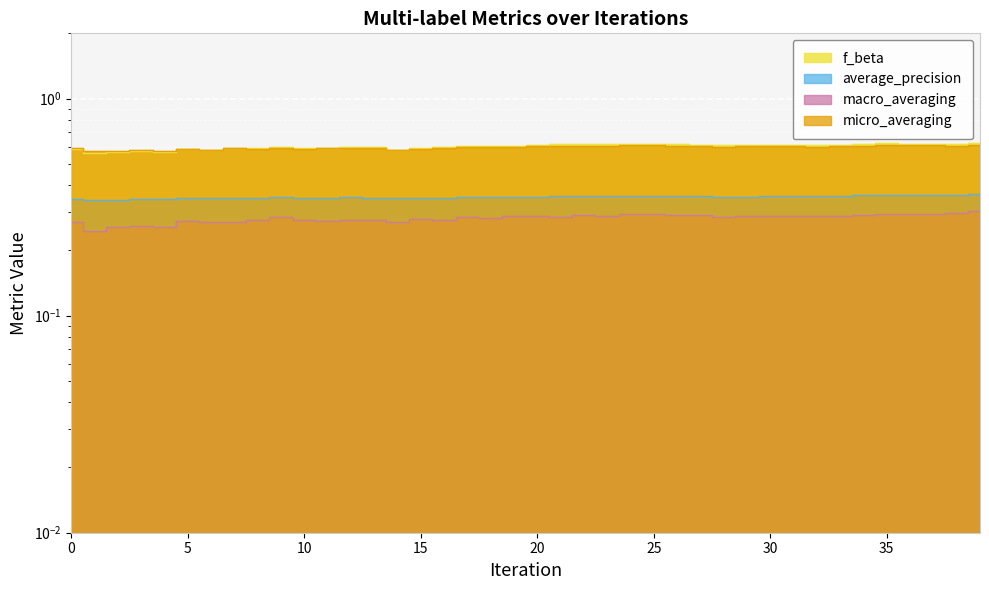

How many lines are shown in the chart?

4